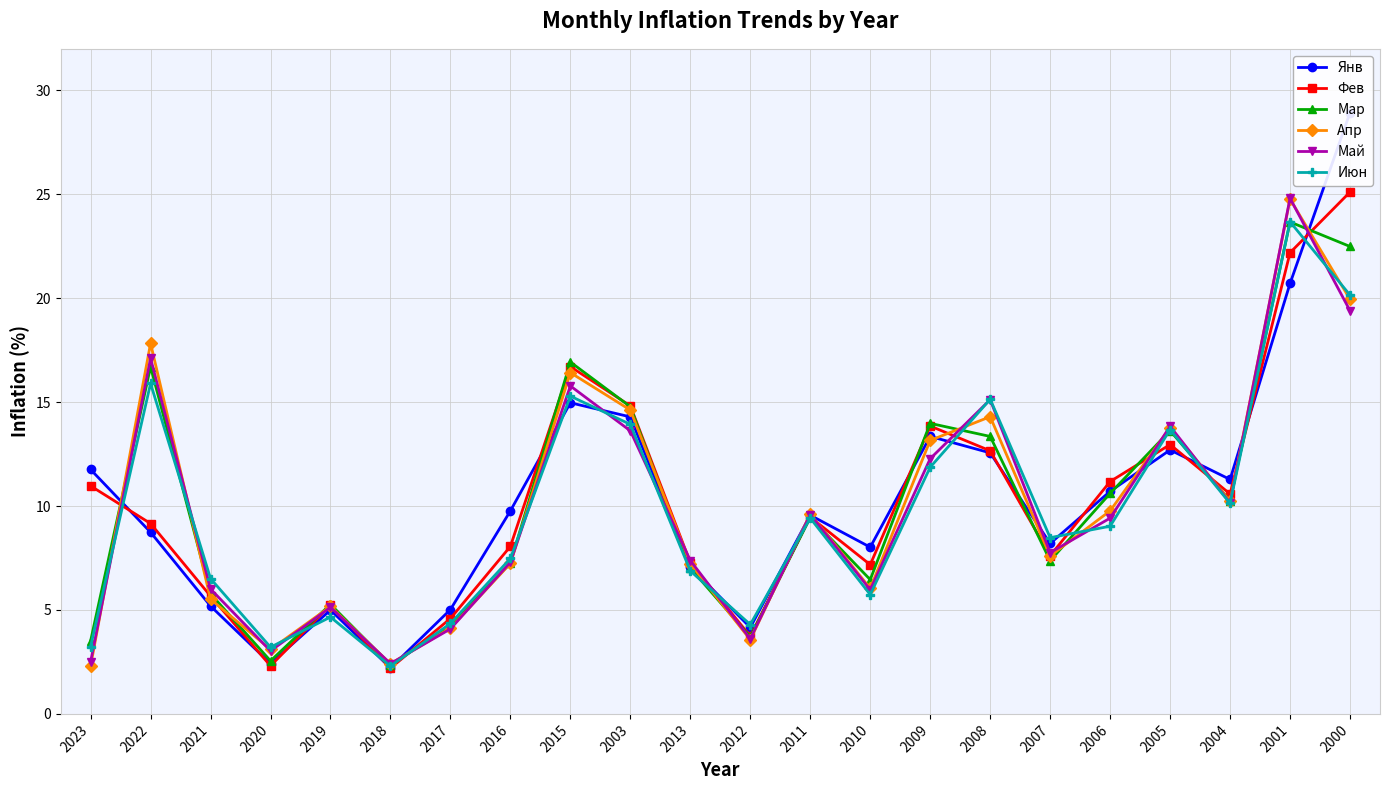

In Июн, how many points are lower than both neighbors (excluding endpoints)?

6